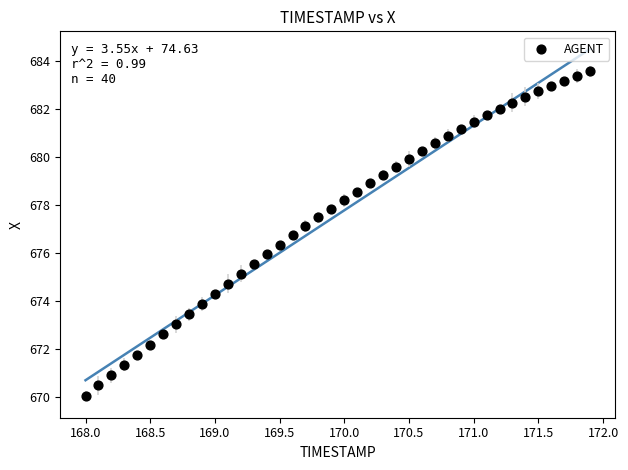

What is the range of X values (max minus min)?

3.9